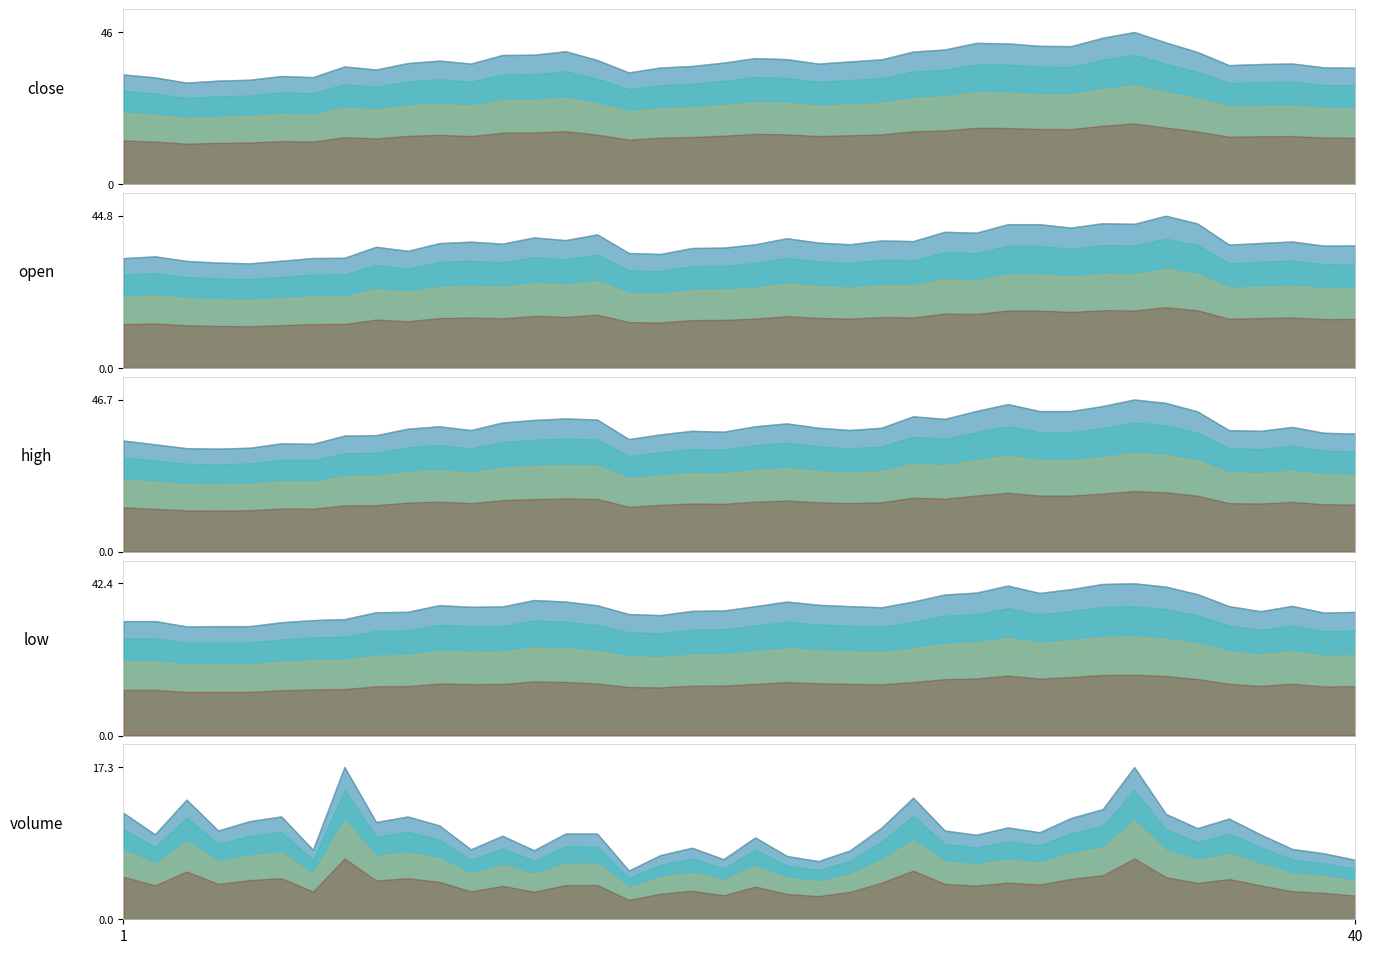

At which label does close_line reach its peak?

32